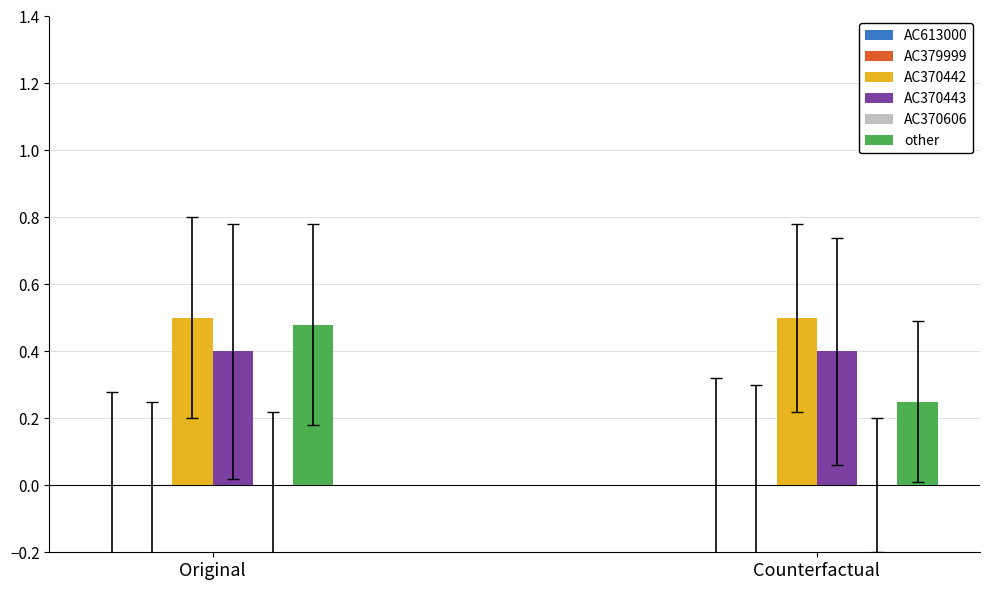

Count the number of categories in the chart.

2